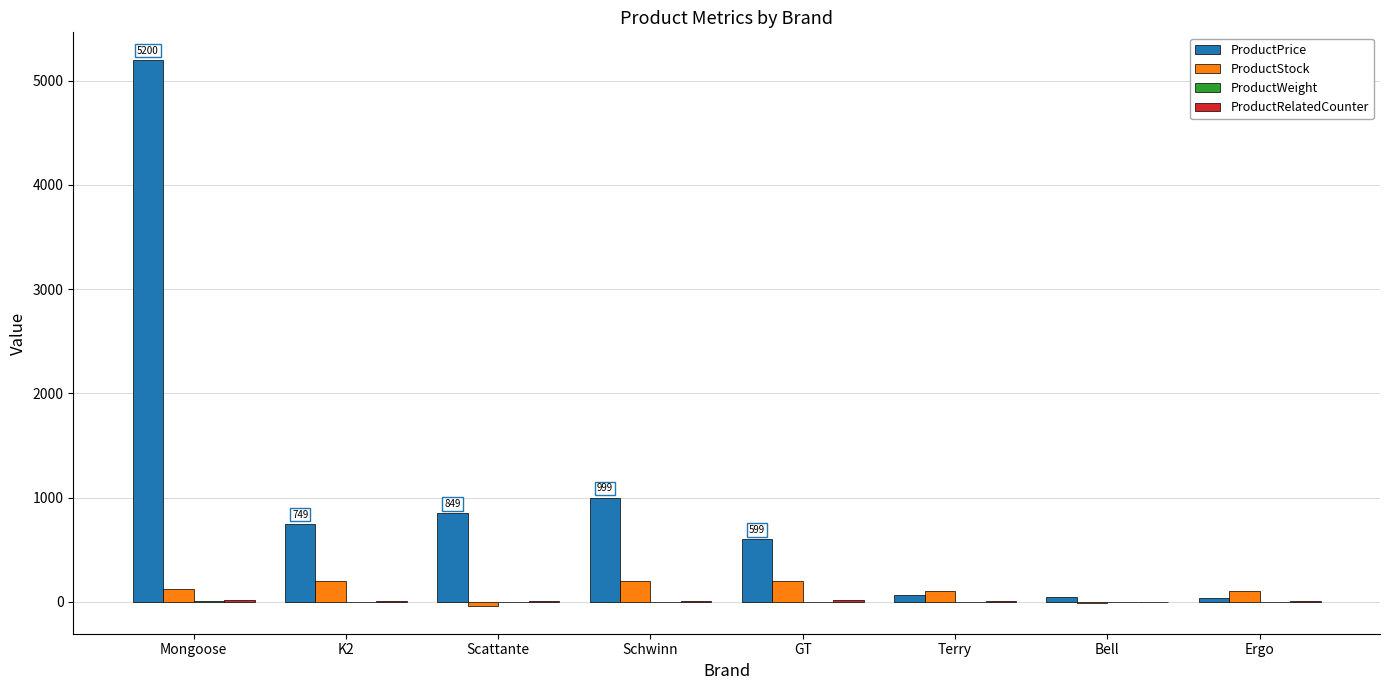

The ProductPrice series shows 348 at Schwinn. True or false?

False